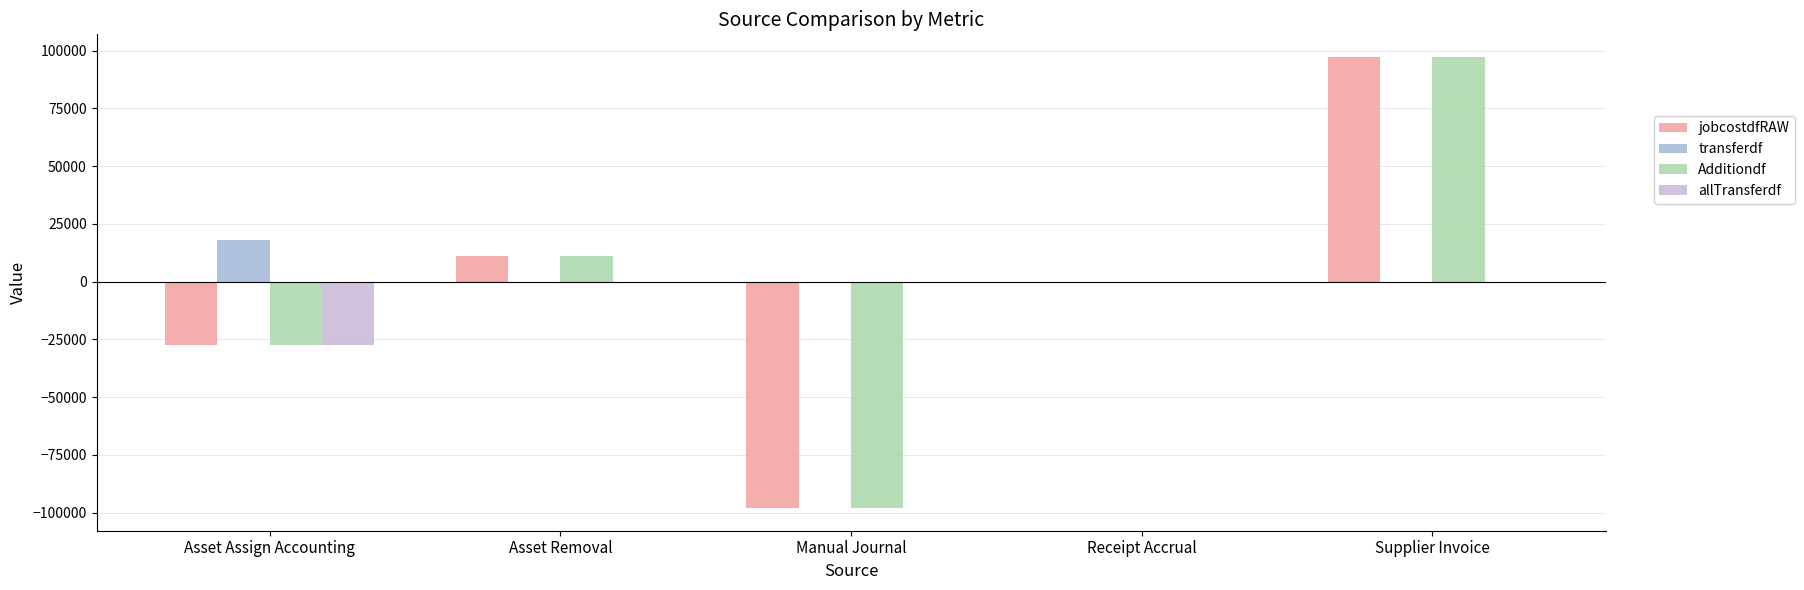

Count the number of categories in the chart.

5